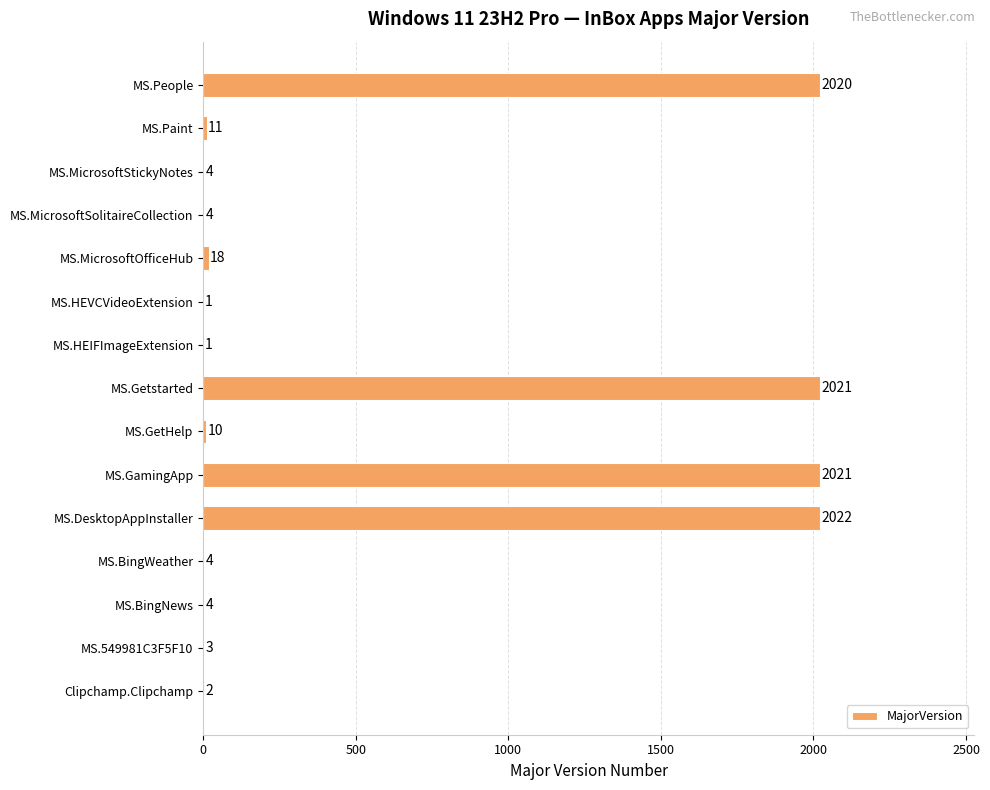

What is the greatest value displayed?

2022